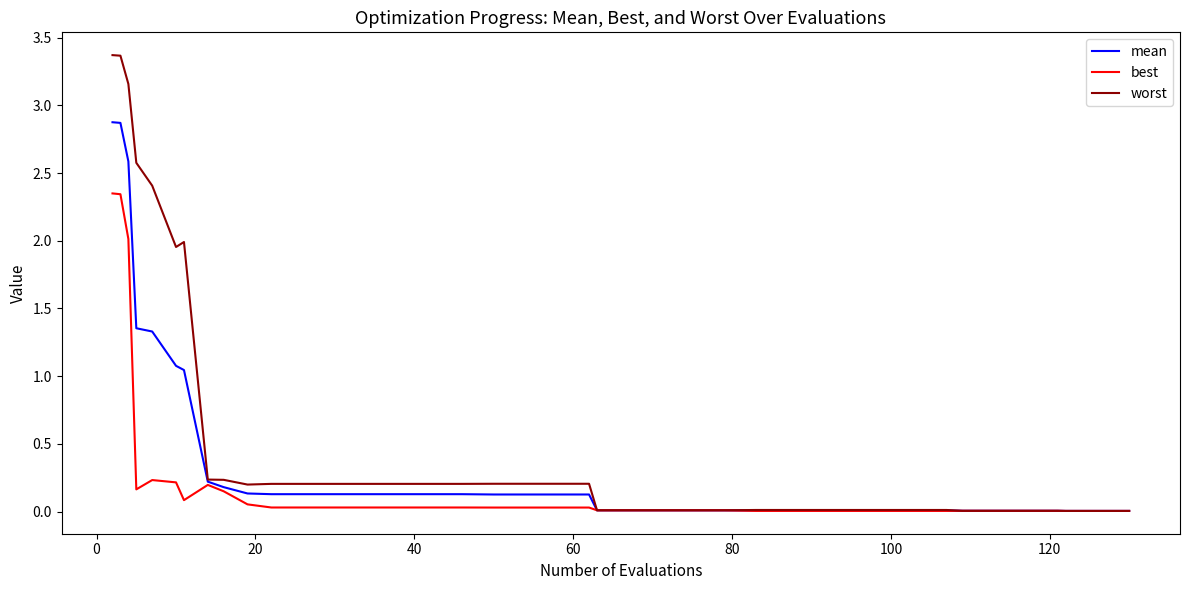

What is the average value of the worst series?

0.5